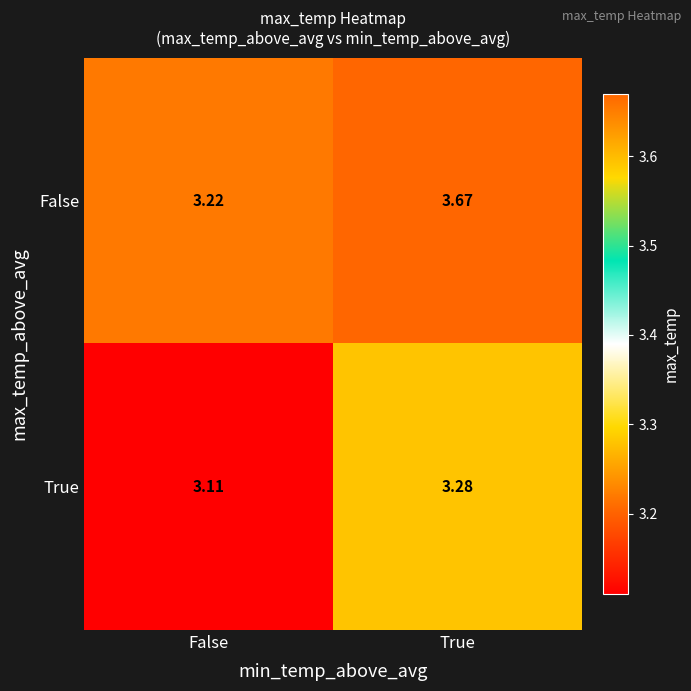

Which series has the largest total across all categories?

False